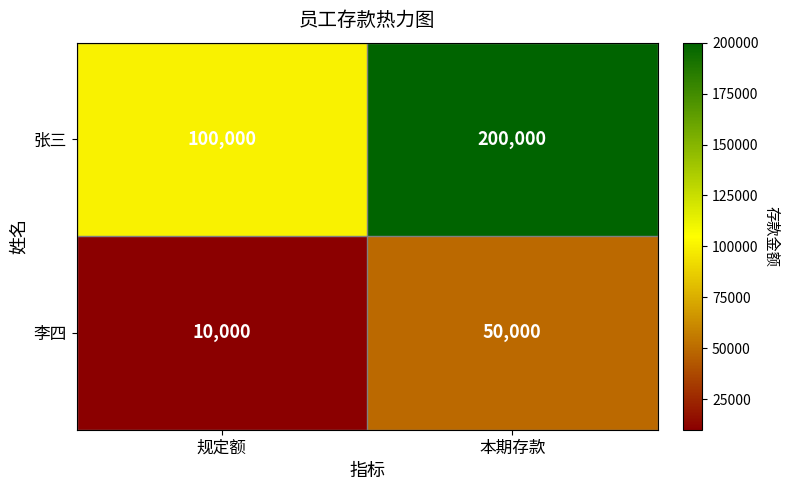

At 本期存款, list the series in order from smallest to largest.

李四, 张三